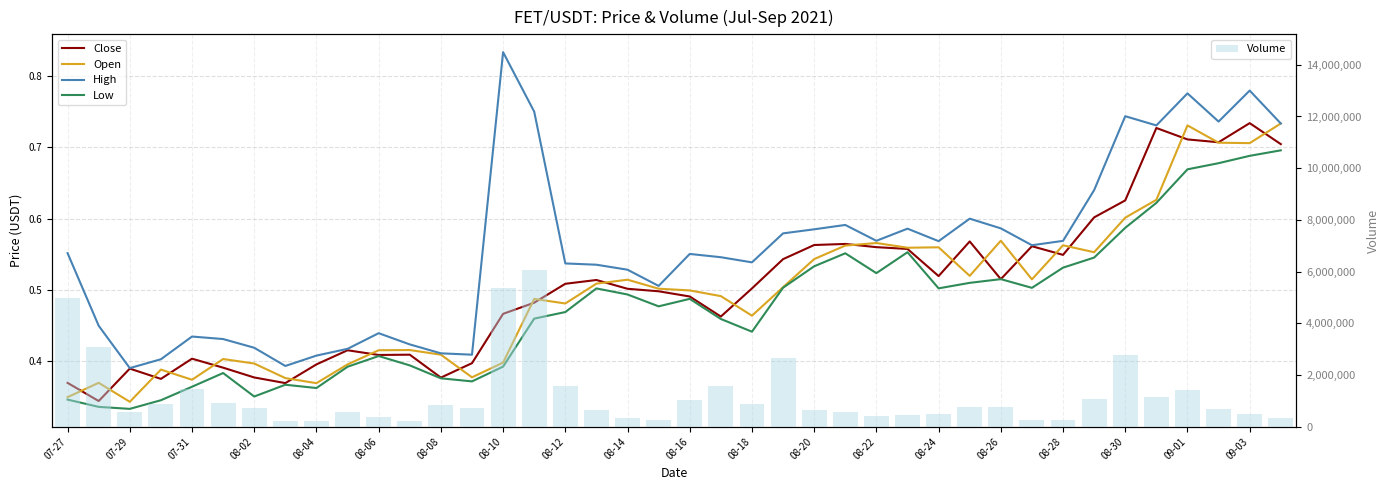

Is it true that Volume equals 2068628.4 at 07-27?

False